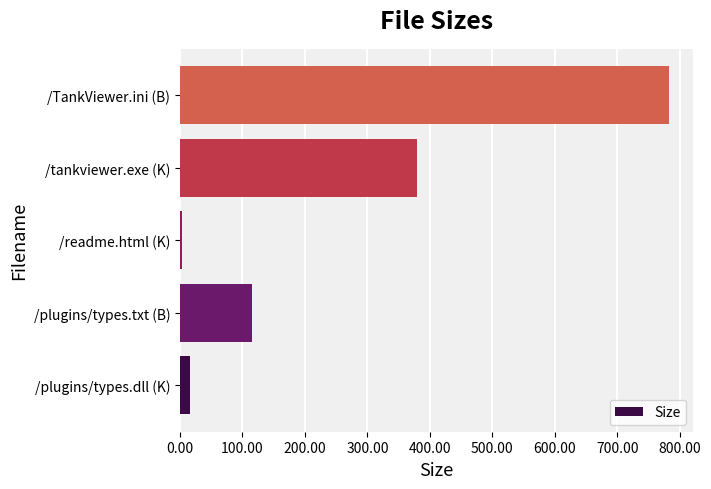

At which label is the value closest to 392?

/tankviewer.exe (K)